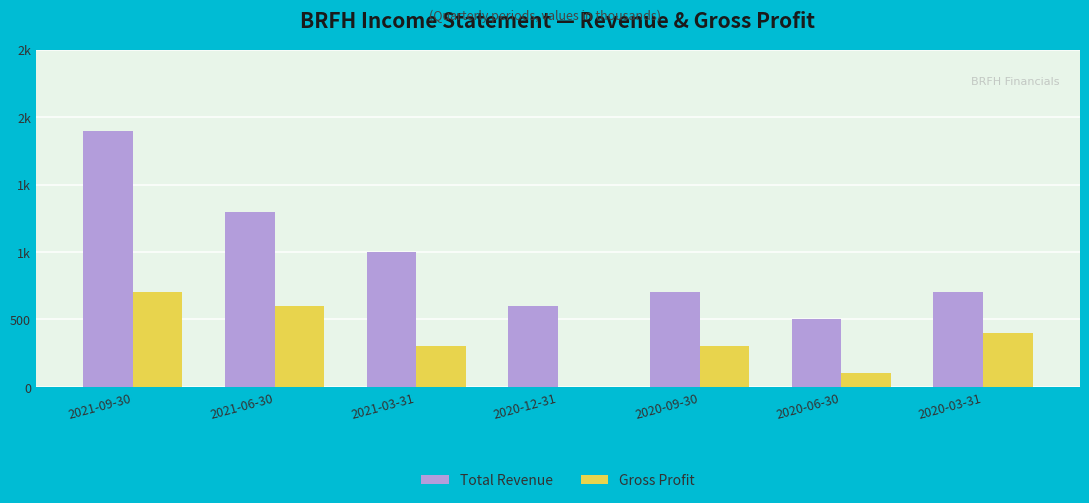

What are all the series names shown in the legend?

Total Revenue, Gross Profit